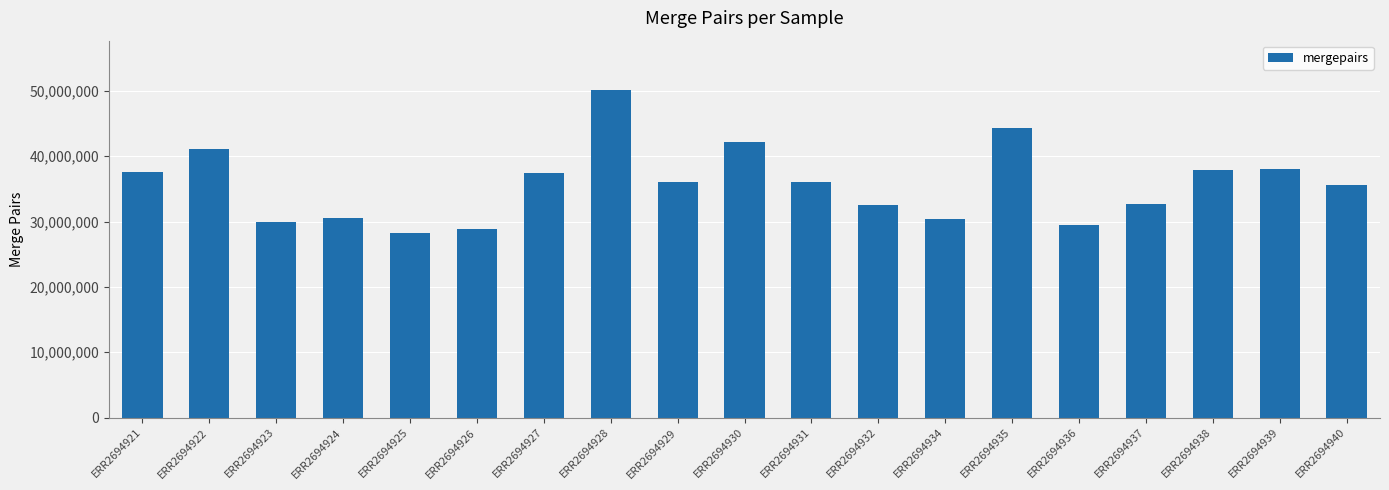

True or false: the data shows 45870609 at ERR2694925.

False